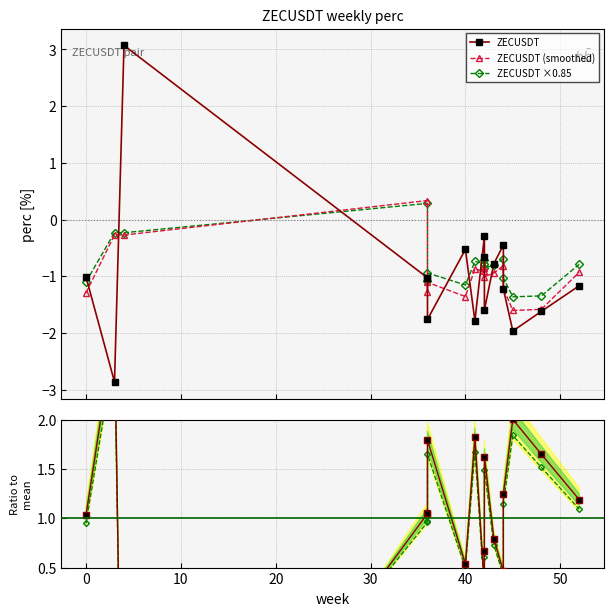

True or false: ZECUSDT ×0.85 and Ratio to mean cross at least once.

True